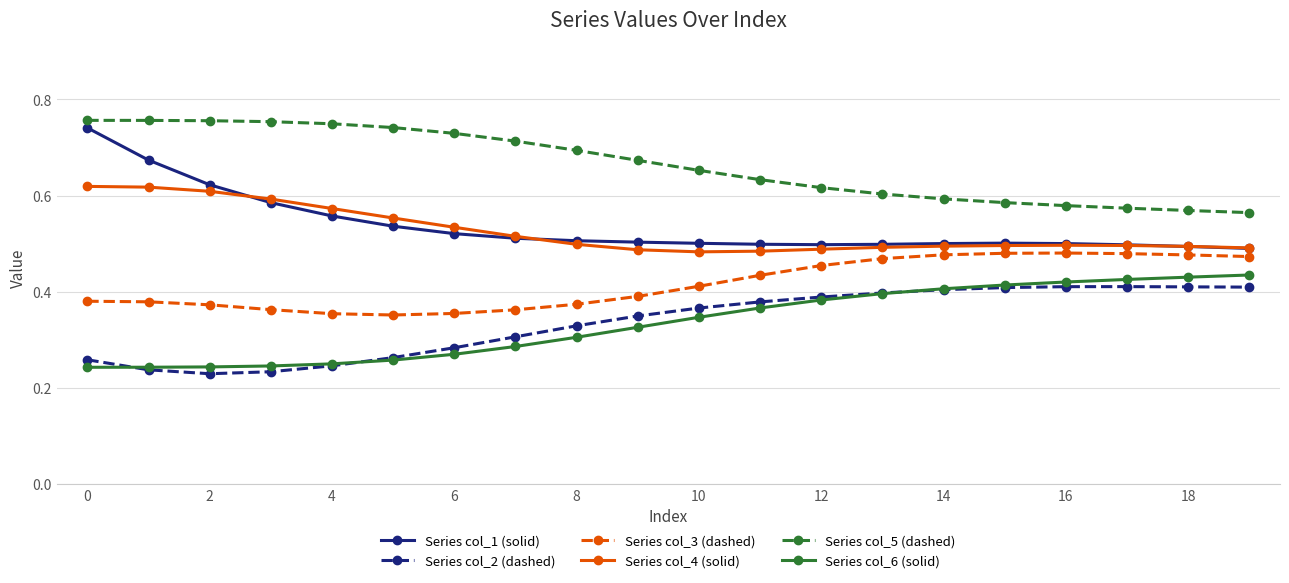

How many Series col_3 (dashed) values are between 0 and 1?

20